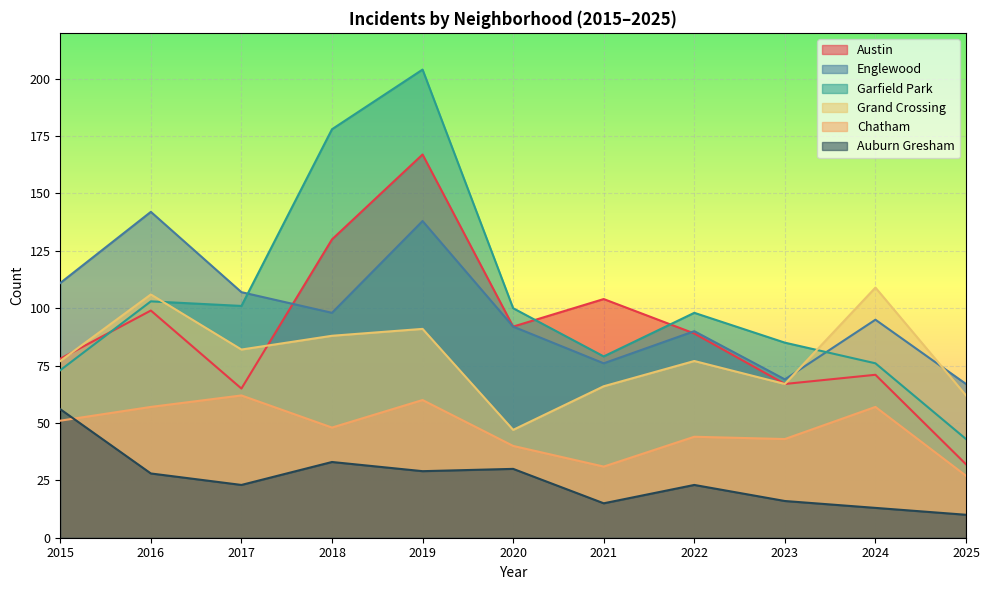

How many lines are shown in the chart?

6